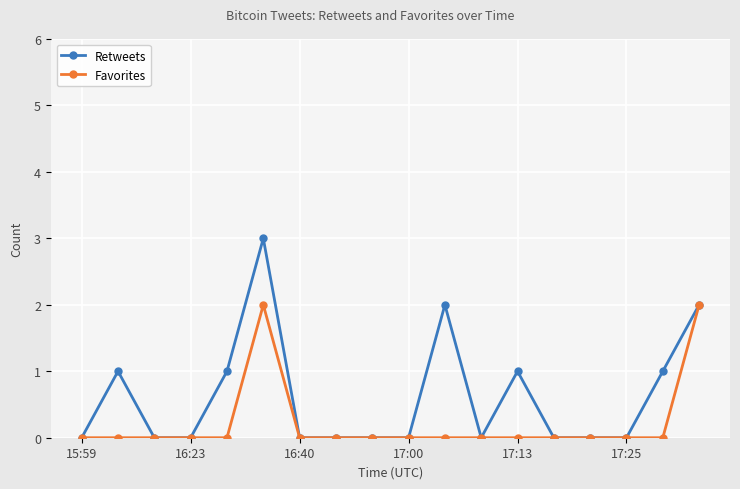

What is the difference between the maximum and second lowest values in the Retweets series?

3